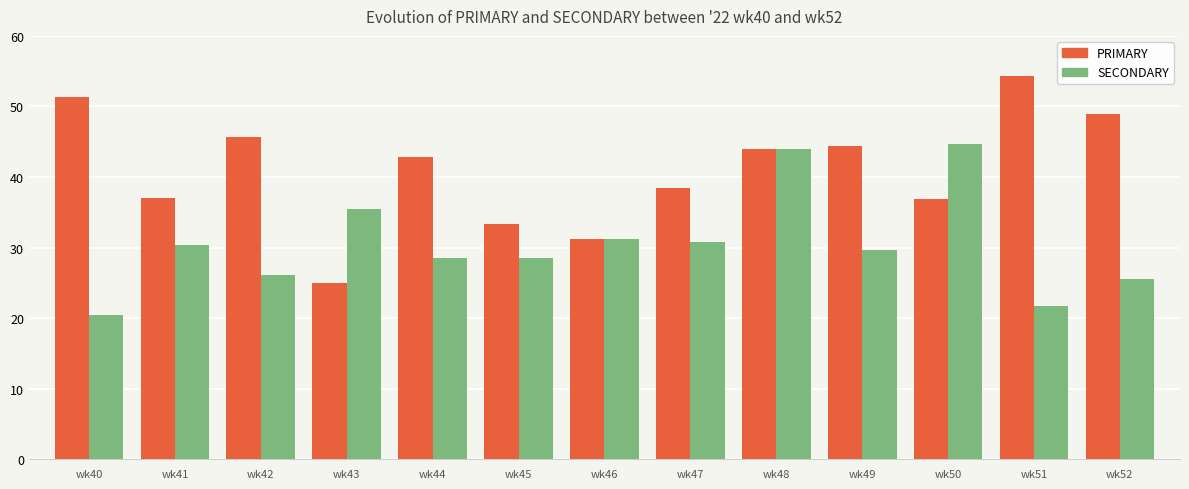

True or false: SECONDARY has a value of 12.4 at wk52.

False